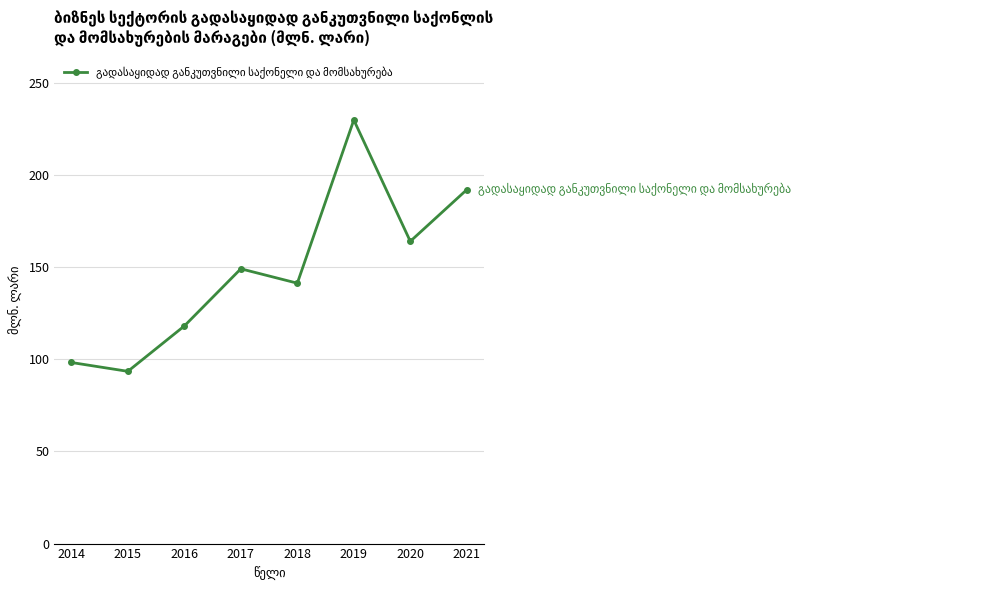

Is this an area chart (filled region under the line)?

No